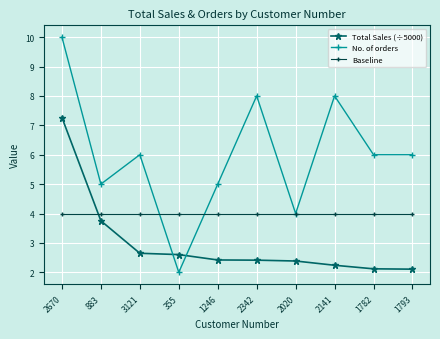

What is the spread (max minus min) of values at 2342?

5.6